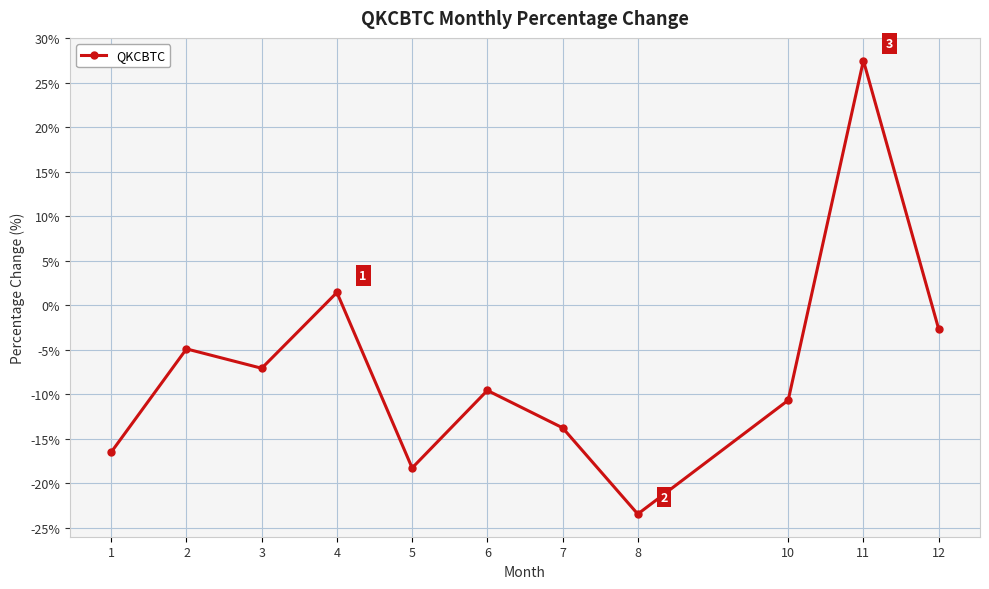

The value at 1 is -7.8. True or false?

False